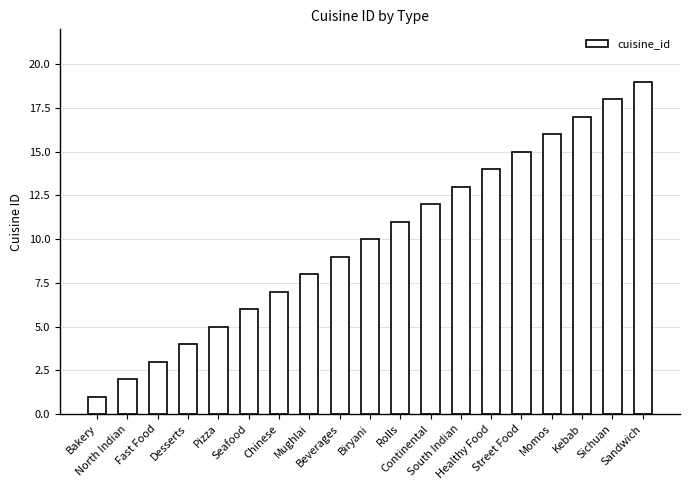

How many data points are less than 10?

9